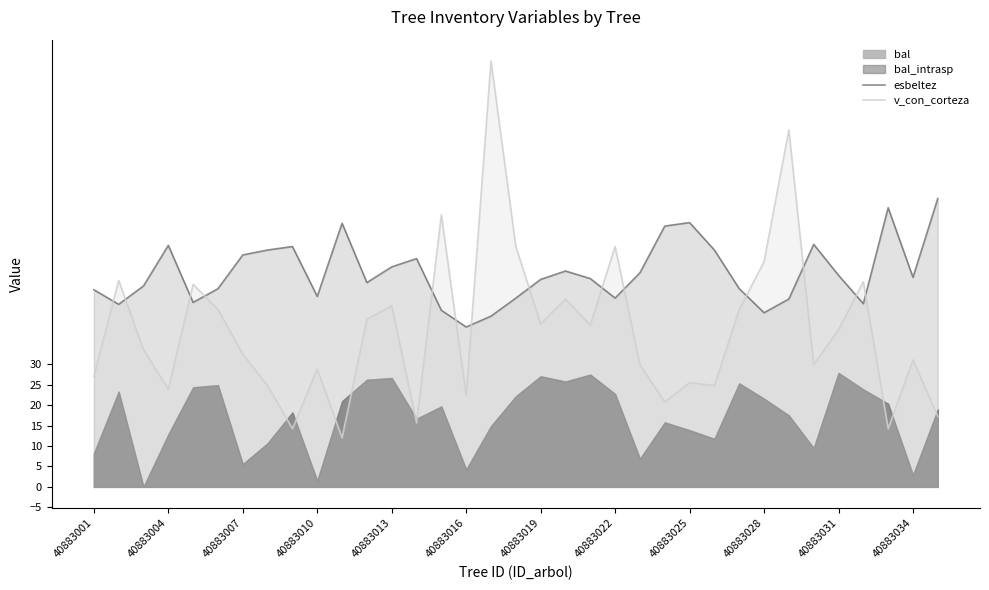

How many data points in esbeltez are less than 50?

15